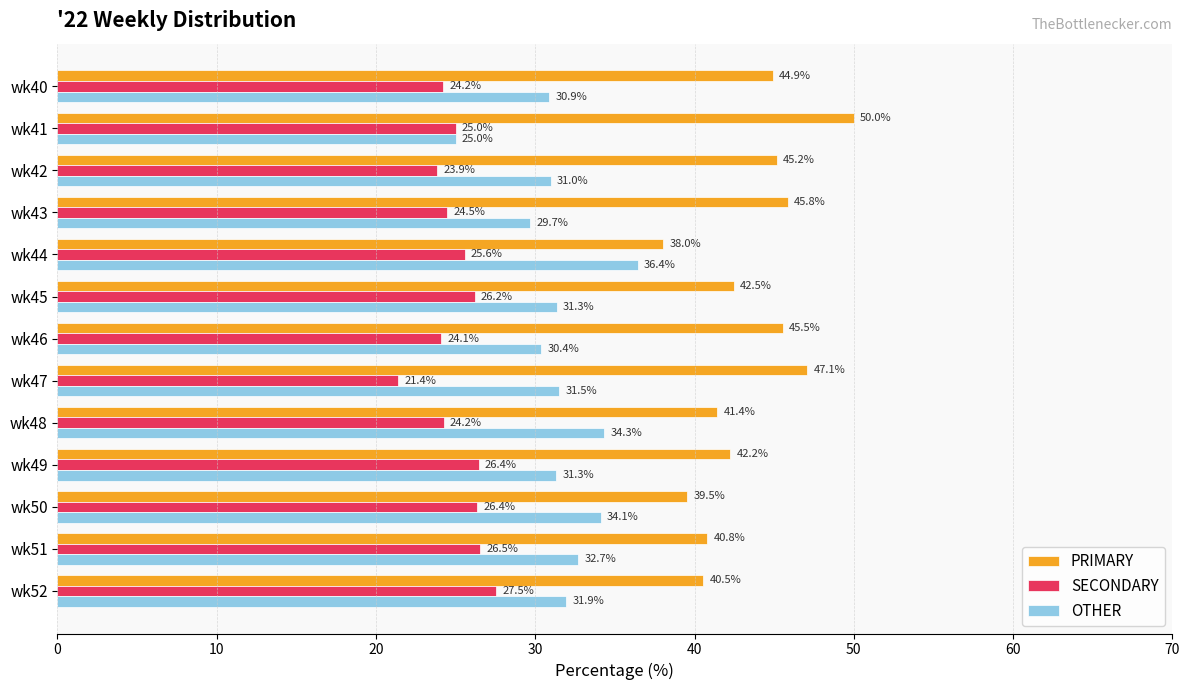

What is the difference between the highest and lowest values at wk42?

21.3